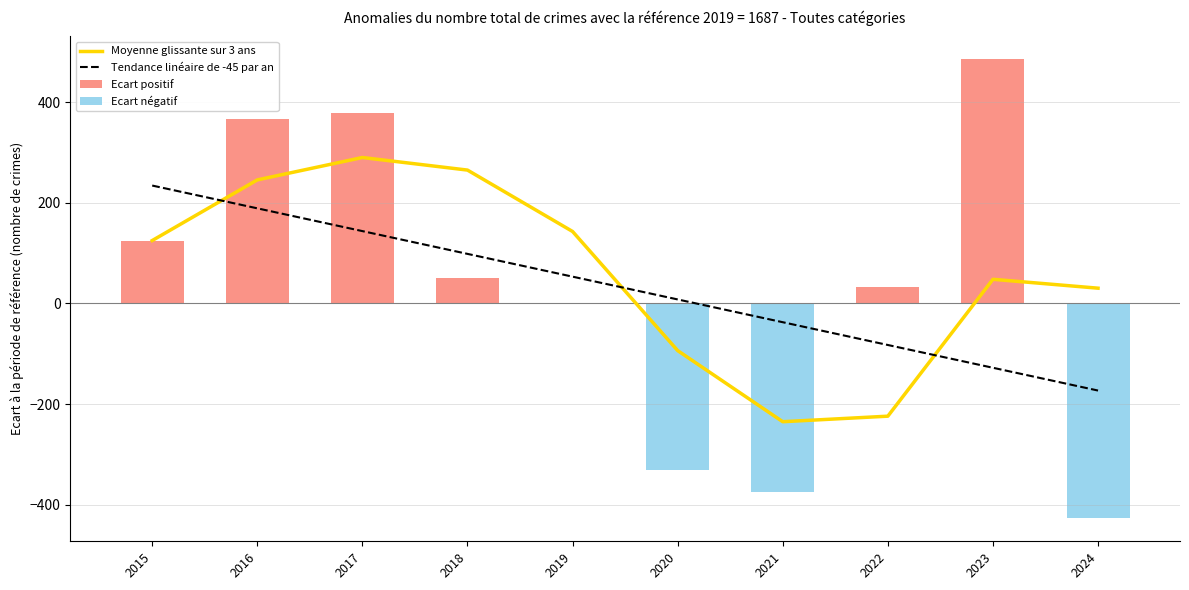

Between 2017 and 2024, which is larger?

2017